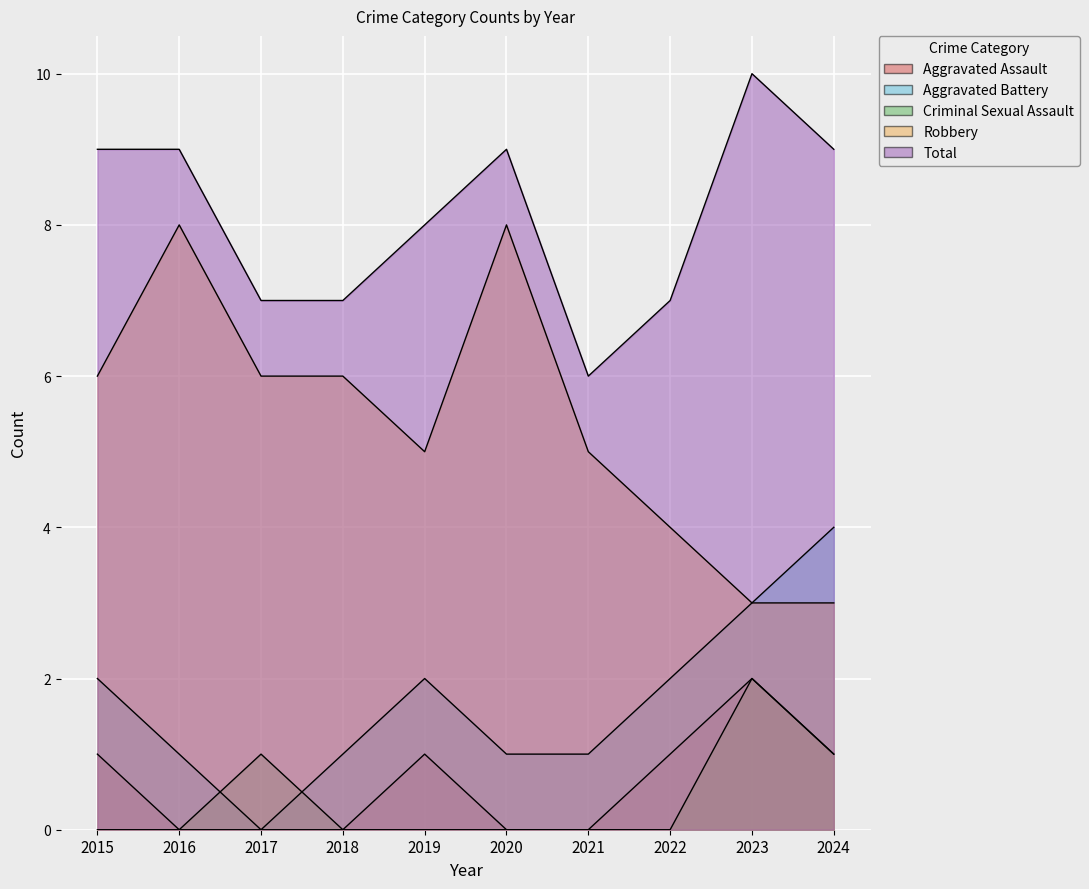

The value of Total at 2022 is 7. True or false?

True